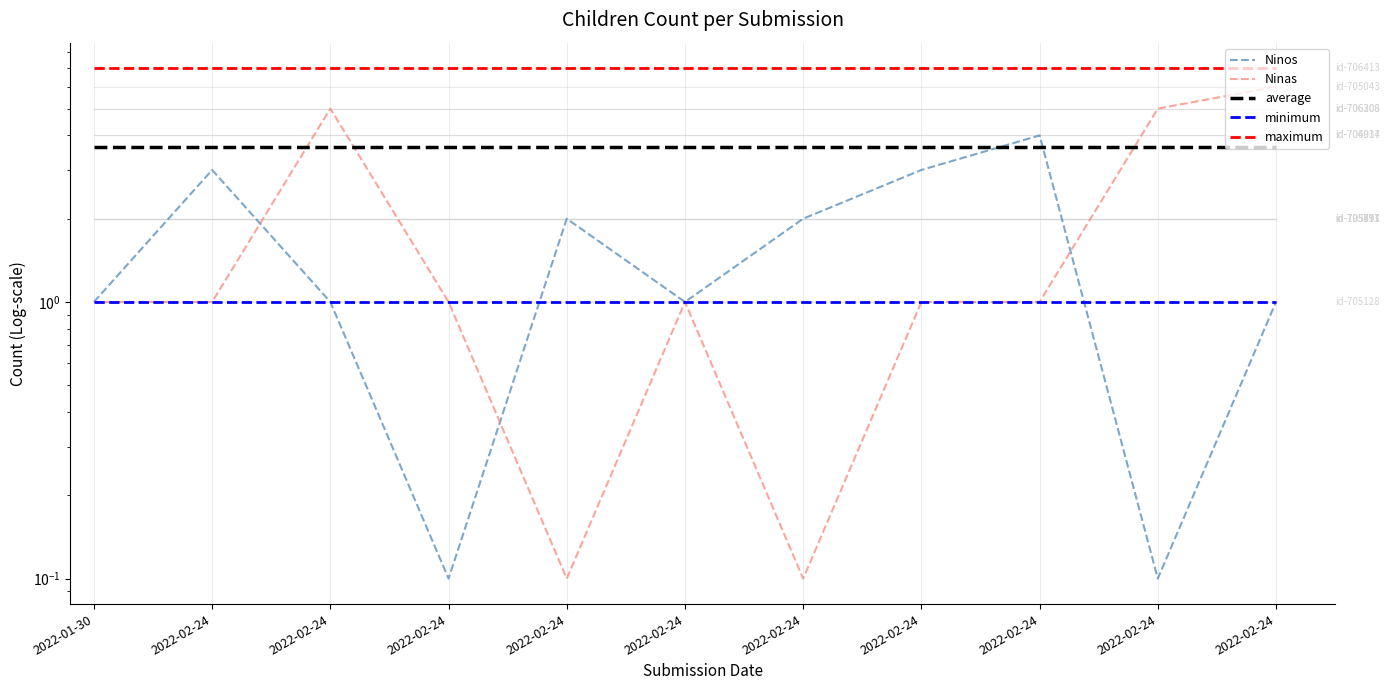

Which series has the largest total across all categories?

Ninas